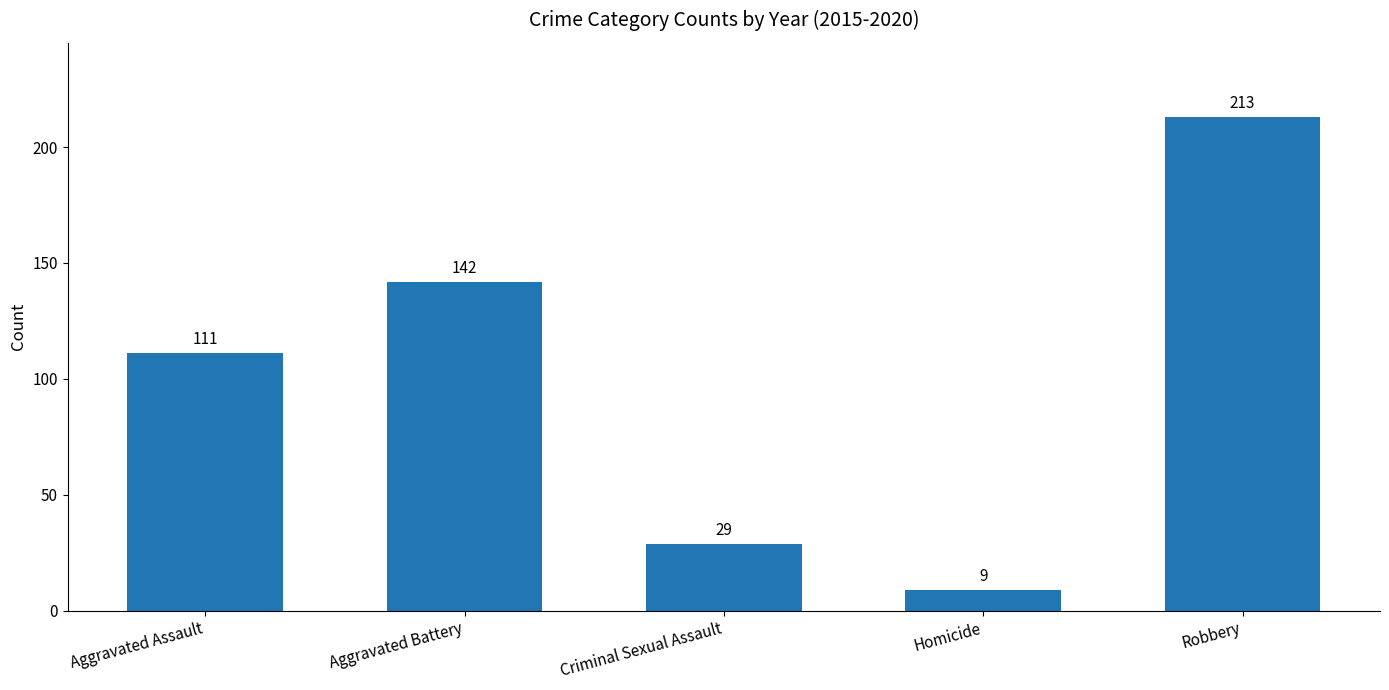

True or false: the data shows 29 at Criminal Sexual Assault.

True